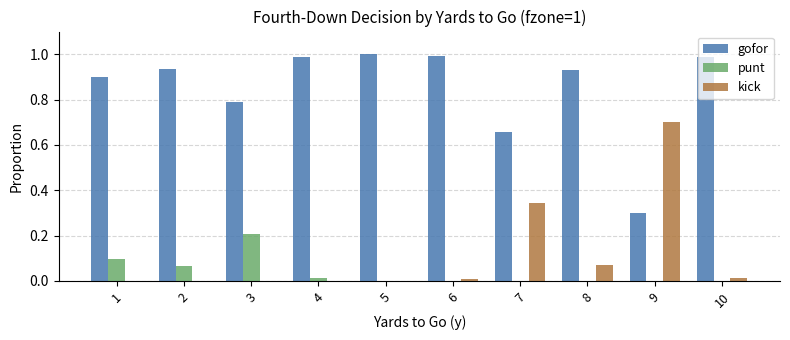

Is it true that punt equals 0.0 at 10?

True